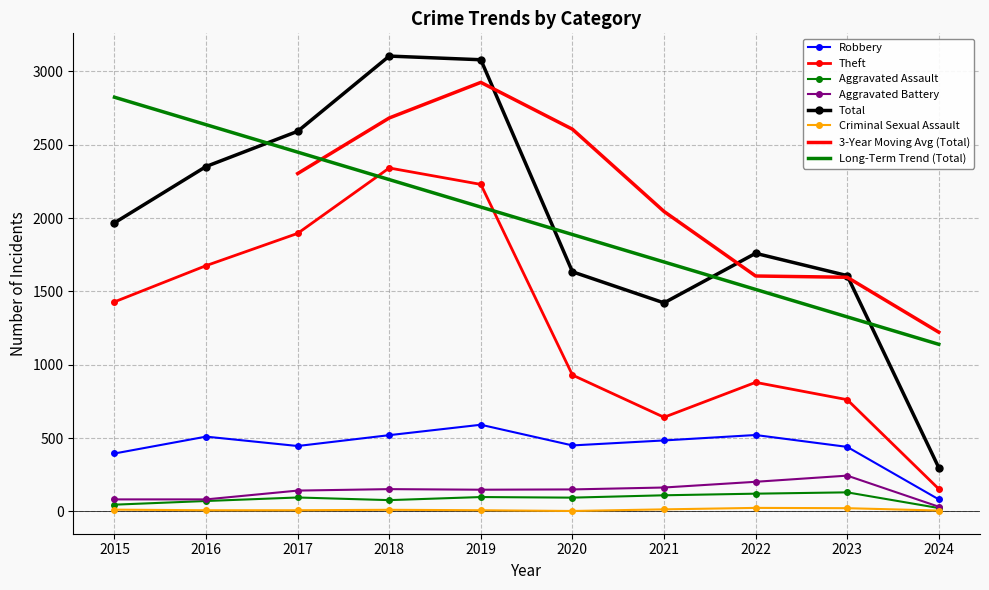

At which label does Aggravated Battery reach its peak?

2023